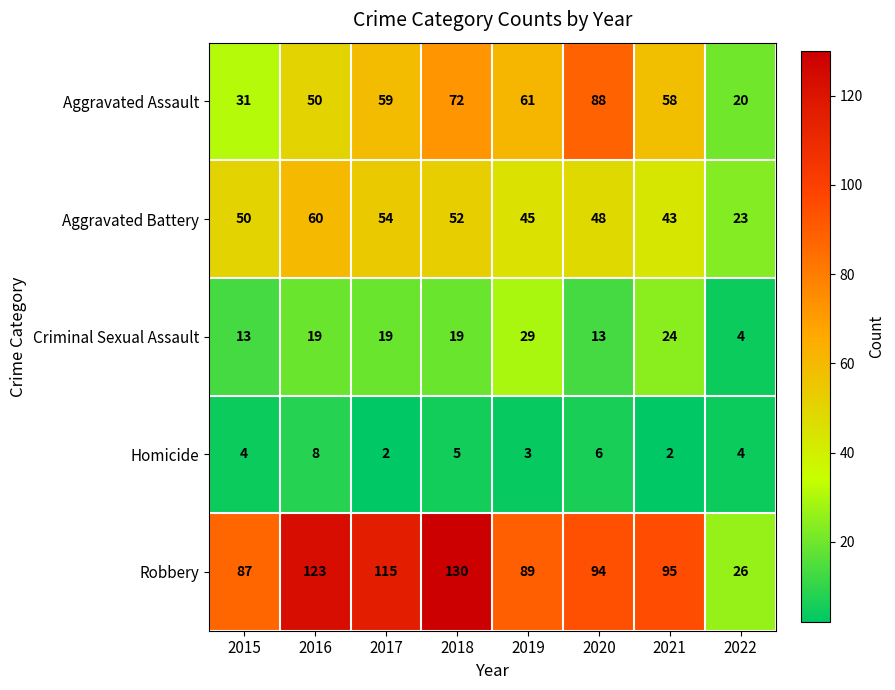

What is the sum of all Aggravated Battery values?

375